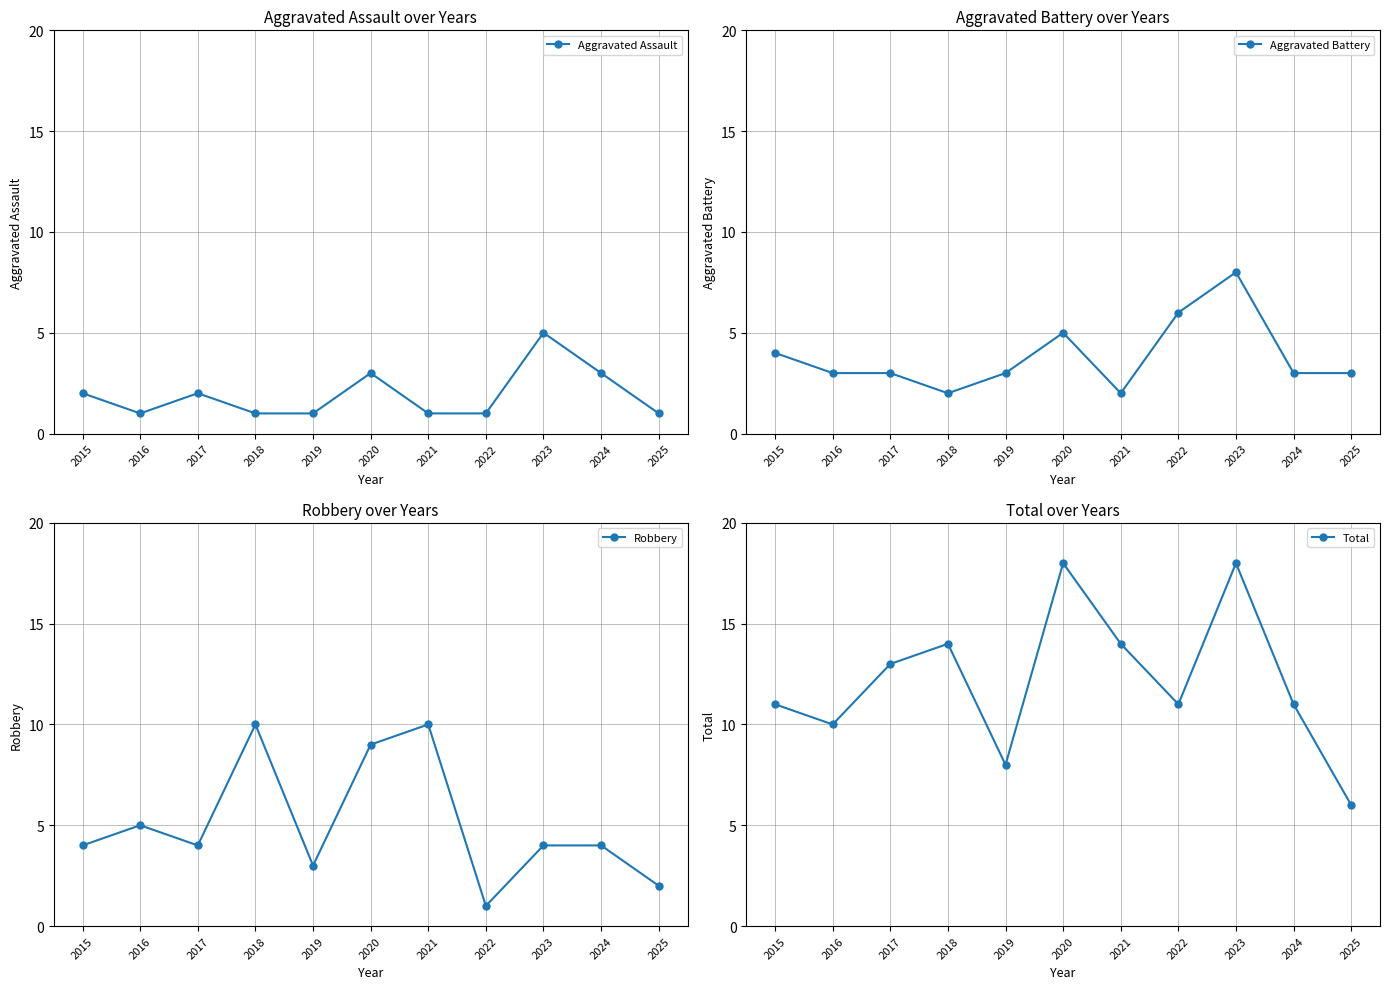

Reading left to right, extract all data points from this chart.

Aggravated Assault: 2015=2	2016=1	2017=2	2018=1	2019=1	2020=3	2021=1	2022=1	2023=5	2024=3	2025=1
Aggravated Battery: 2015=4	2016=3	2017=3	2018=2	2019=3	2020=5	2021=2	2022=6	2023=8	2024=3	2025=3
Robbery: 2015=4	2016=5	2017=4	2018=10	2019=3	2020=9	2021=10	2022=1	2023=4	2024=4	2025=2
Total: 2015=11	2016=10	2017=13	2018=14	2019=8	2020=18	2021=14	2022=11	2023=18	2024=11	2025=6